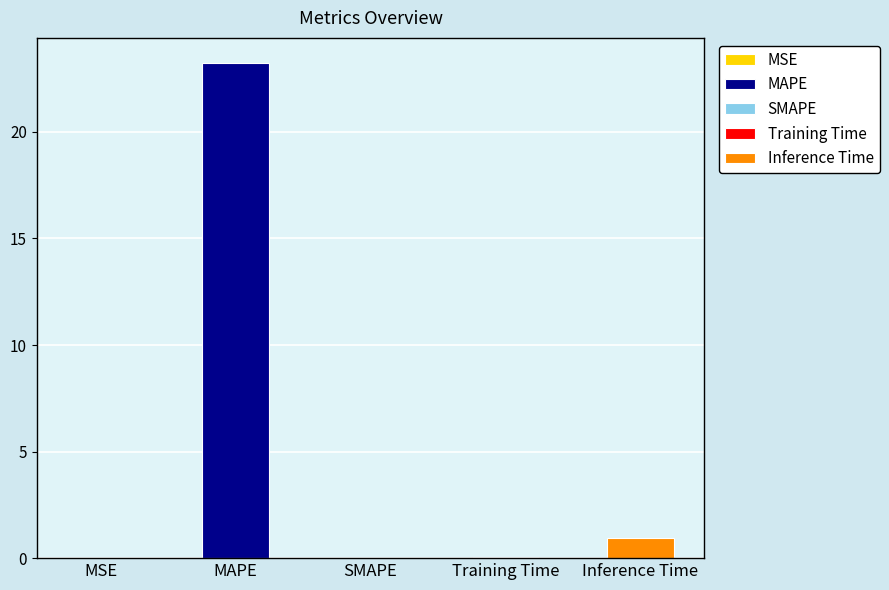

Where is the data nearest to the value 11?

Inference Time